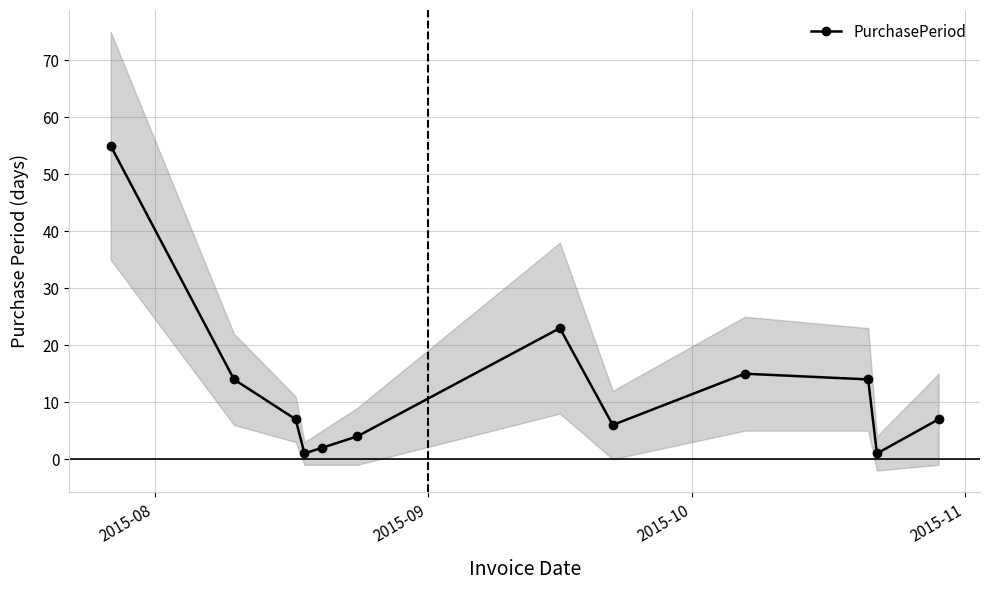

What is the sum of all values?

149